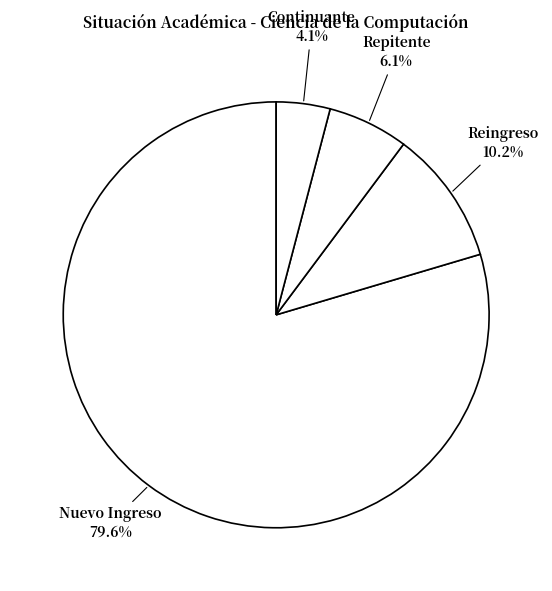

Which slice is the largest?

Nuevo Ingreso